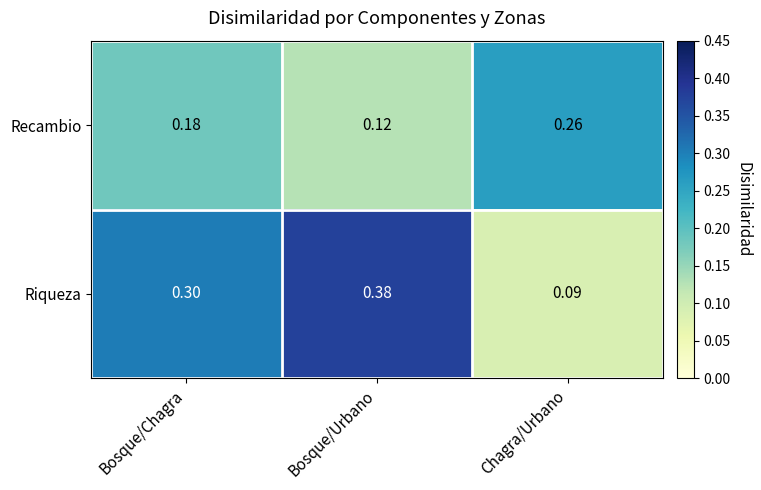

List the series in order of their peak value, highest first.

Riqueza, Recambio